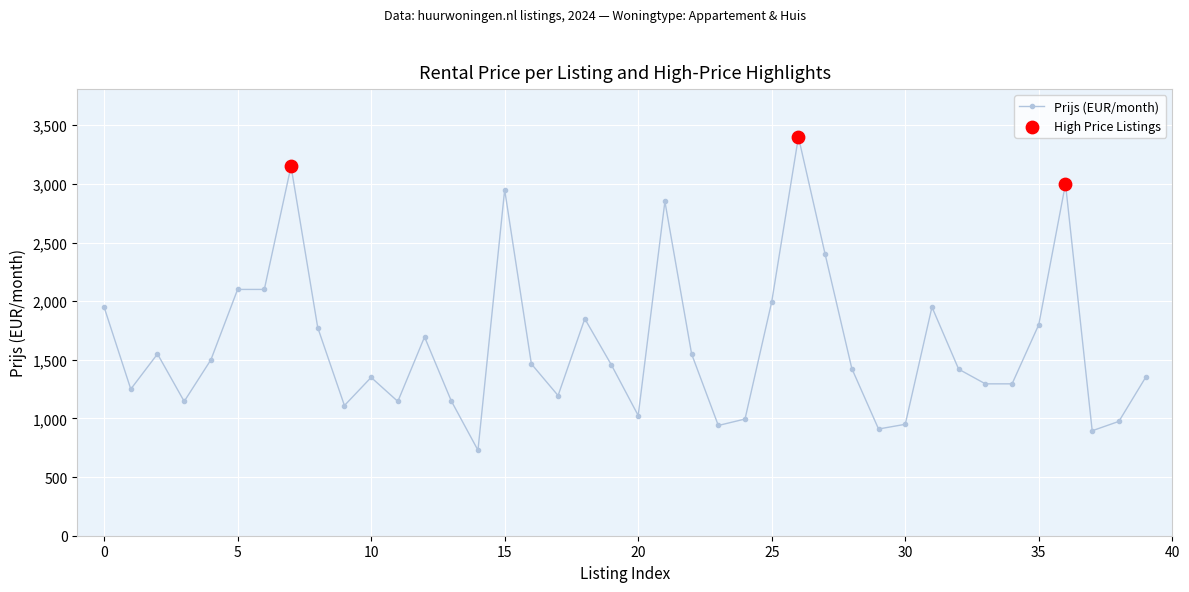

What is the difference between the second highest and minimum values?

2421